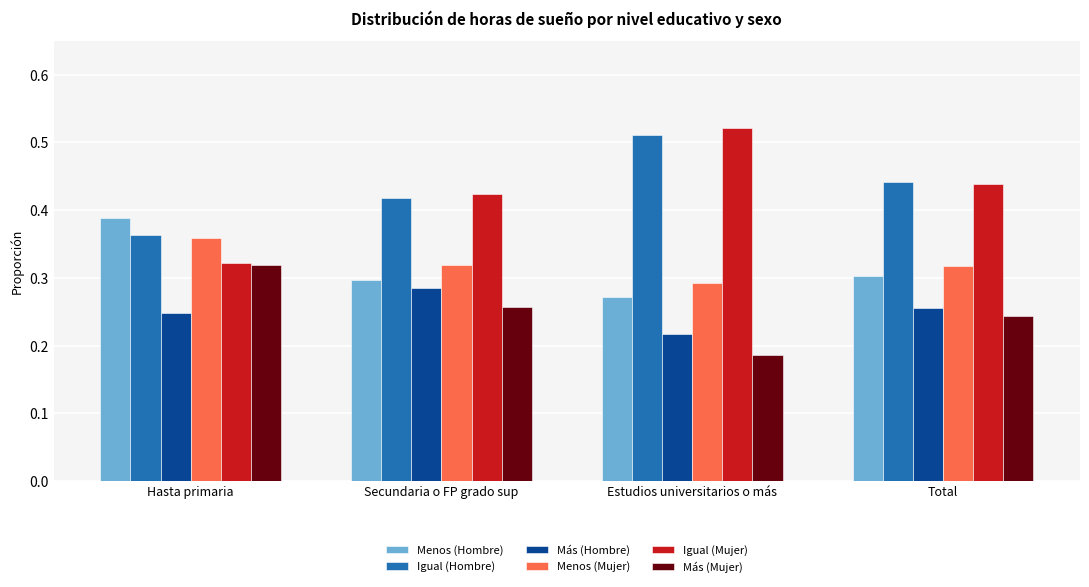

Between Secundaria o FP grado sup and Estudios universitarios o más, which series saw the biggest shift?

Igual (Mujer)